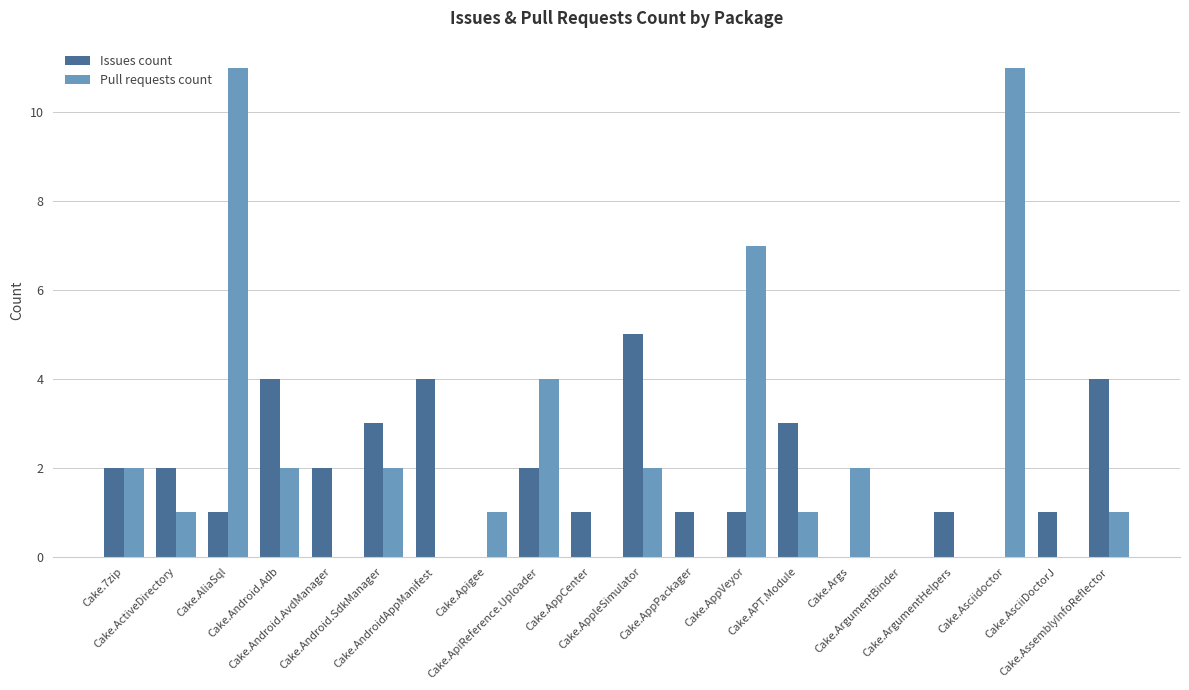

What is the maximum value shown in the chart?

11